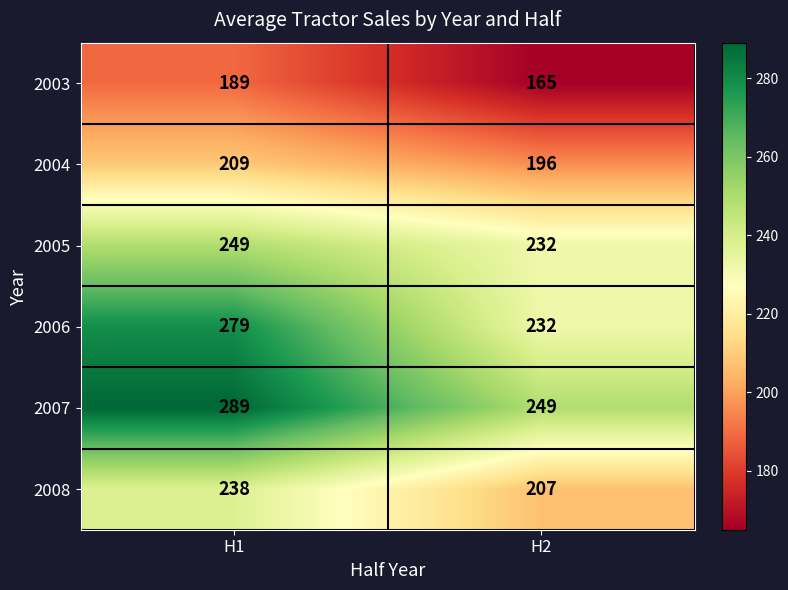

List the series in order of their peak value, highest first.

2007, 2006, 2005, 2008, 2004, 2003